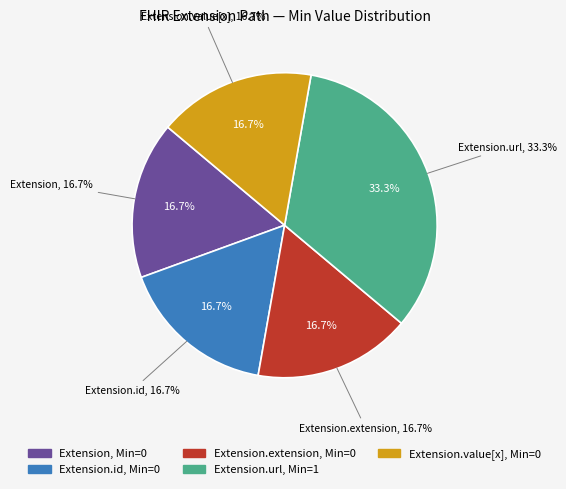

Count the number of slices in the pie.

5